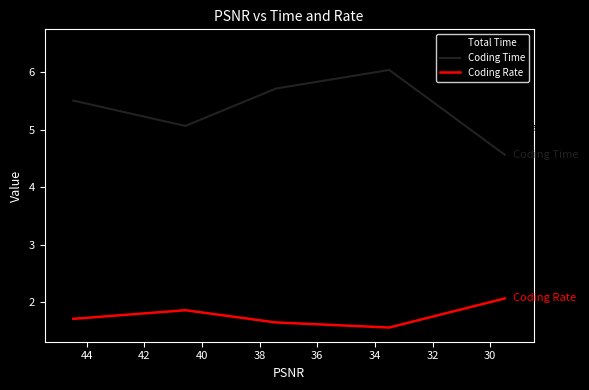

True or false: Coding Time and Coding Rate cross at least once.

False